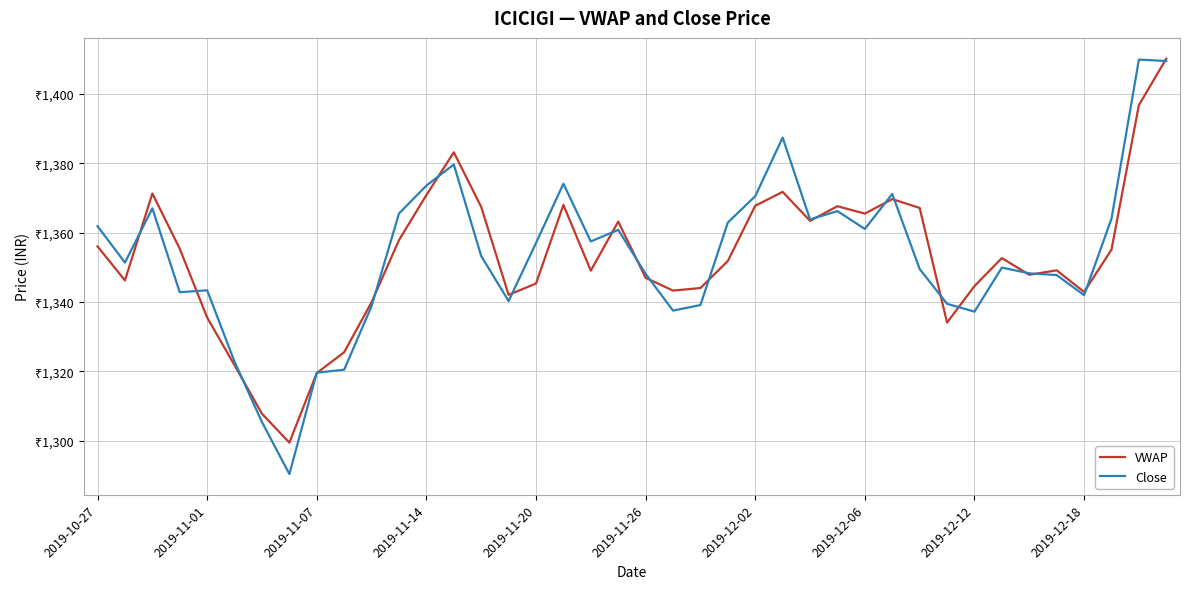

Does the chart have visible grid lines?

Yes